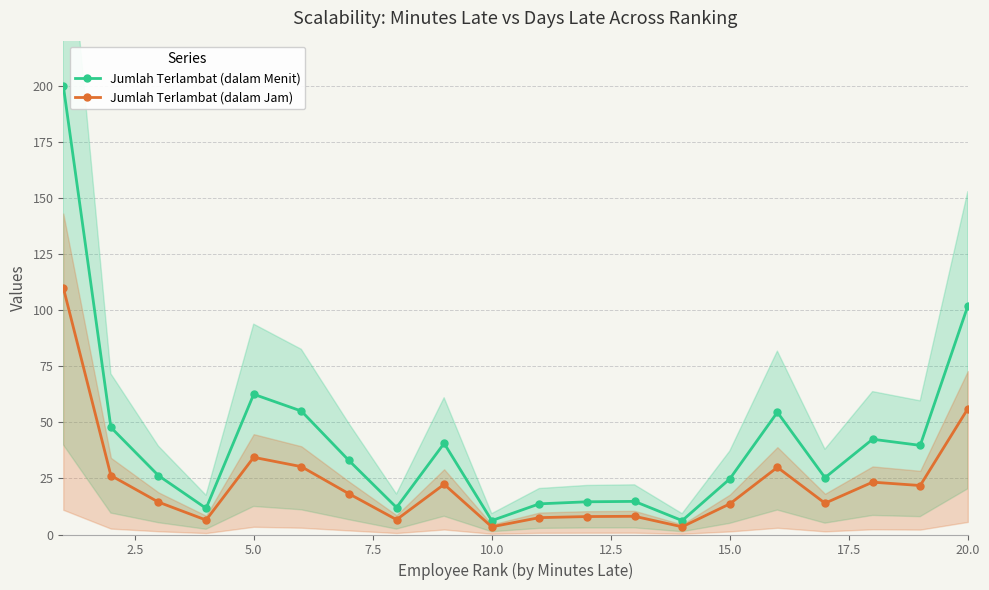

Where is Jumlah Terlambat (dalam Jam) nearest to the value 56?

20.0